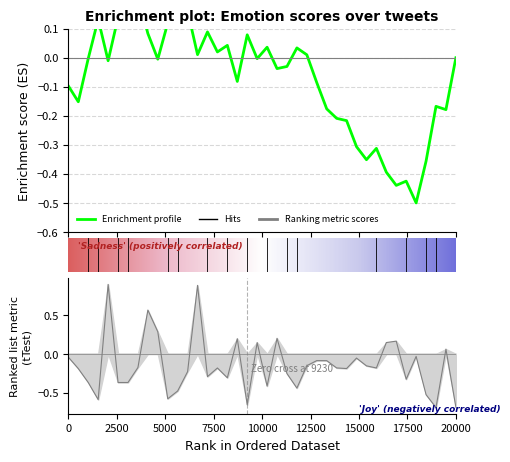

Does the chart display data point markers on the line(s)?

No